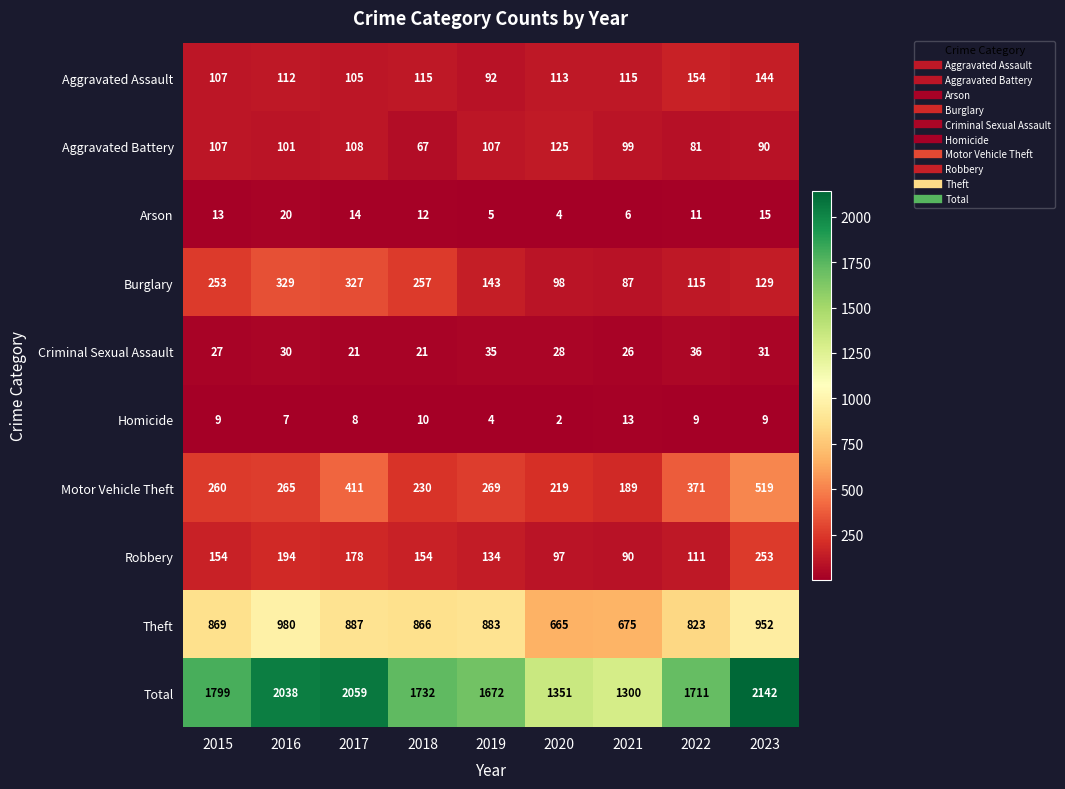

At how many categories does at least one series exceed 683?

9